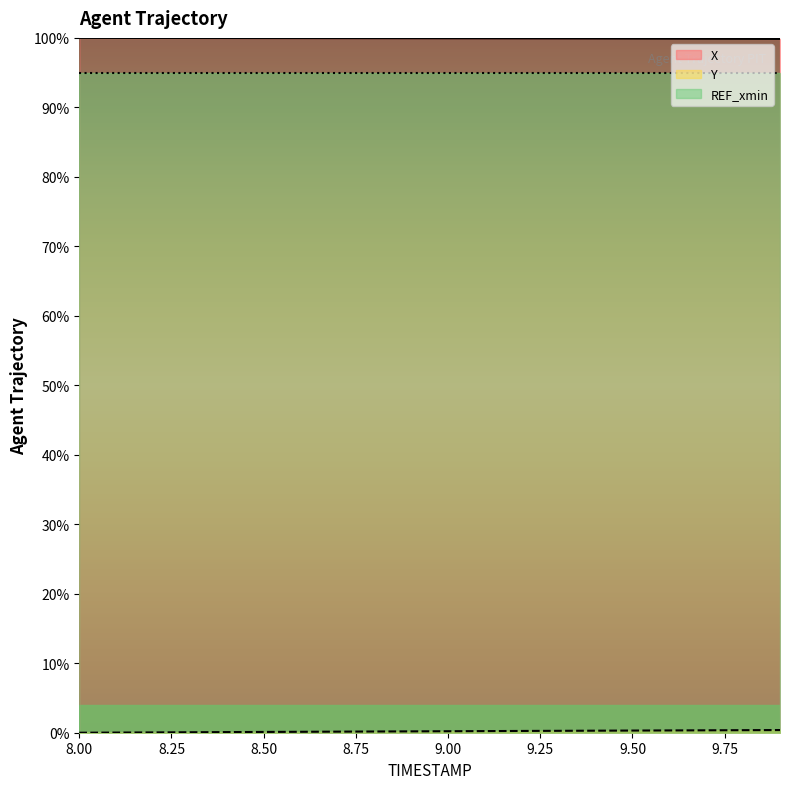

What is the average value of the Y series?

0.2